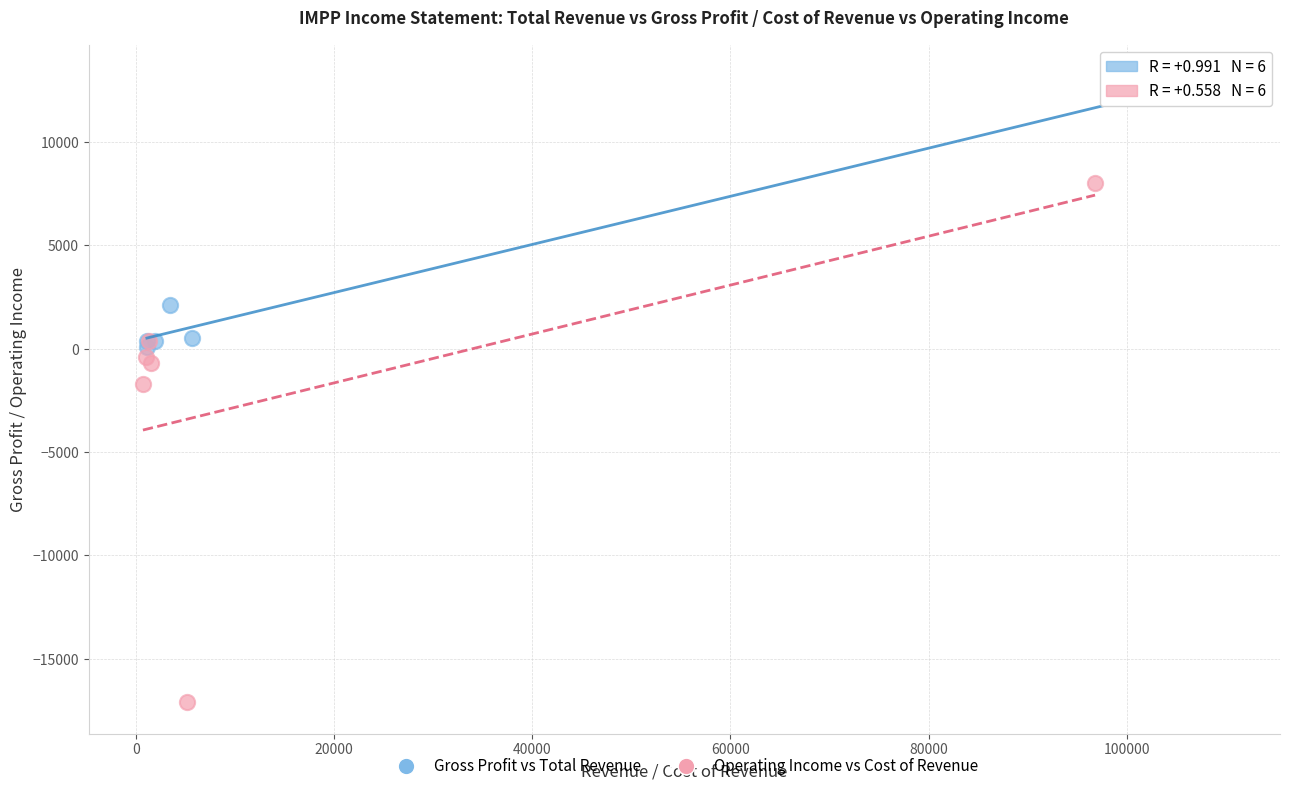

Which series contains the lowest Y value?

Operating Income vs Cost of Revenue